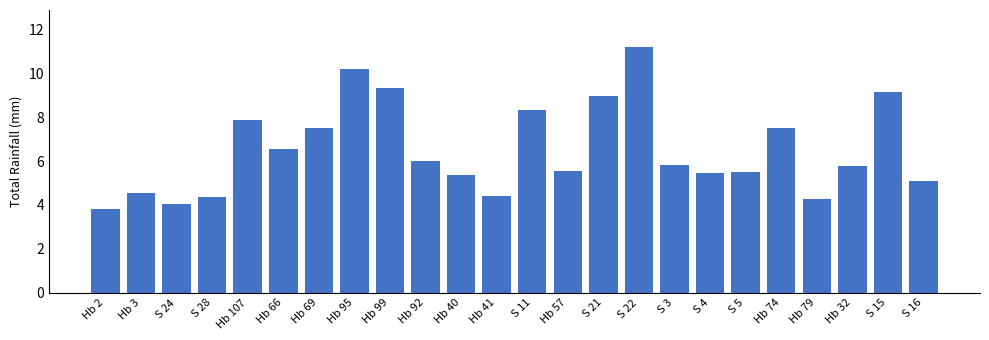

The chart shows a value of 7.5 at Hb 69. True or false?

True